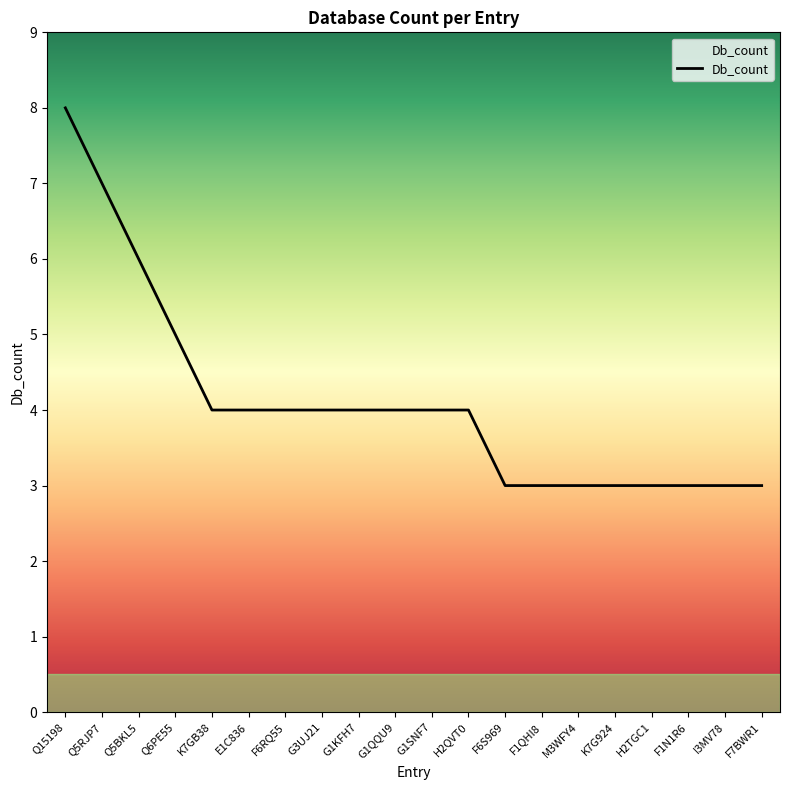

What is the difference between the maximum and minimum values?

5